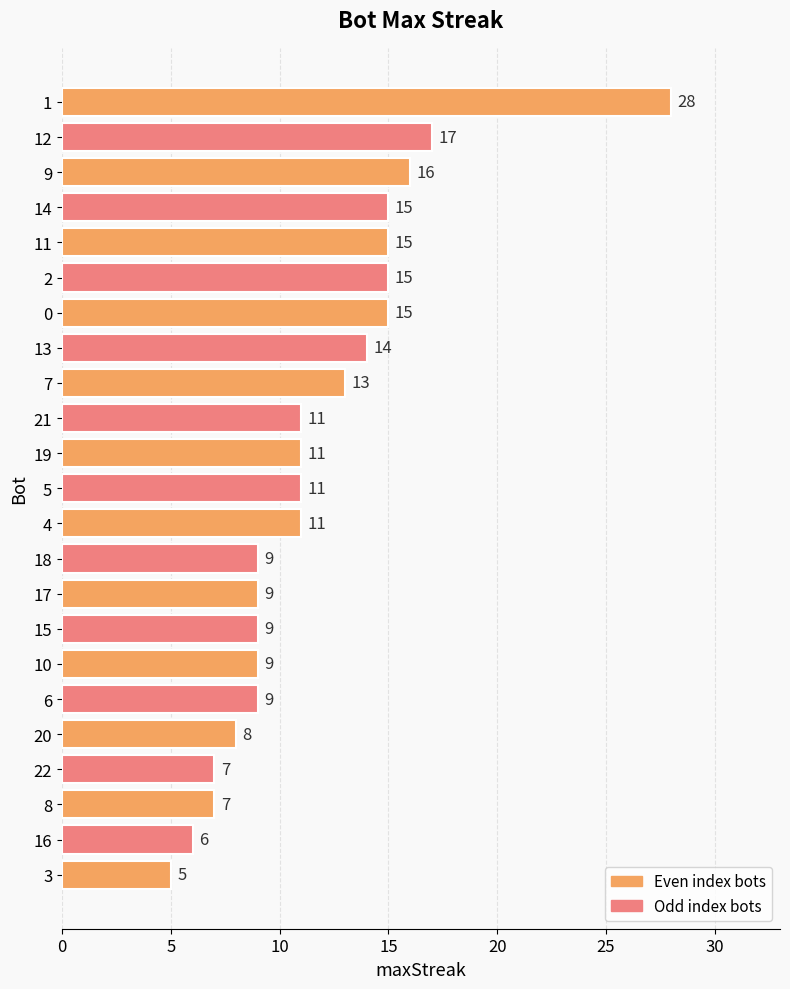

Between 20 and 9, which is larger?

9